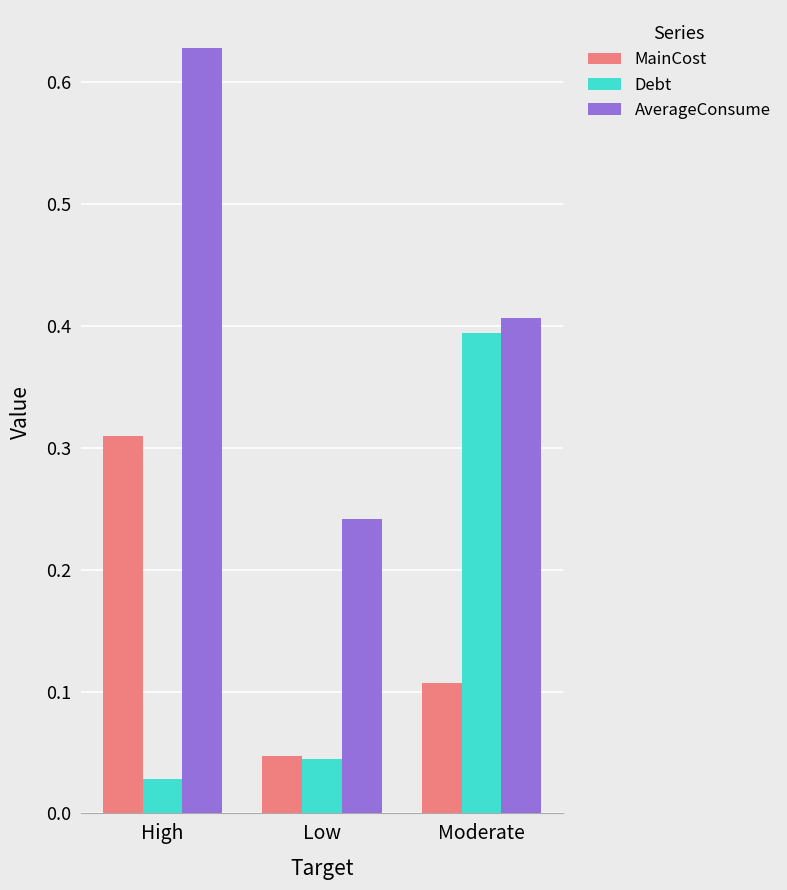

Which series has the largest range (max minus min)?

AverageConsume